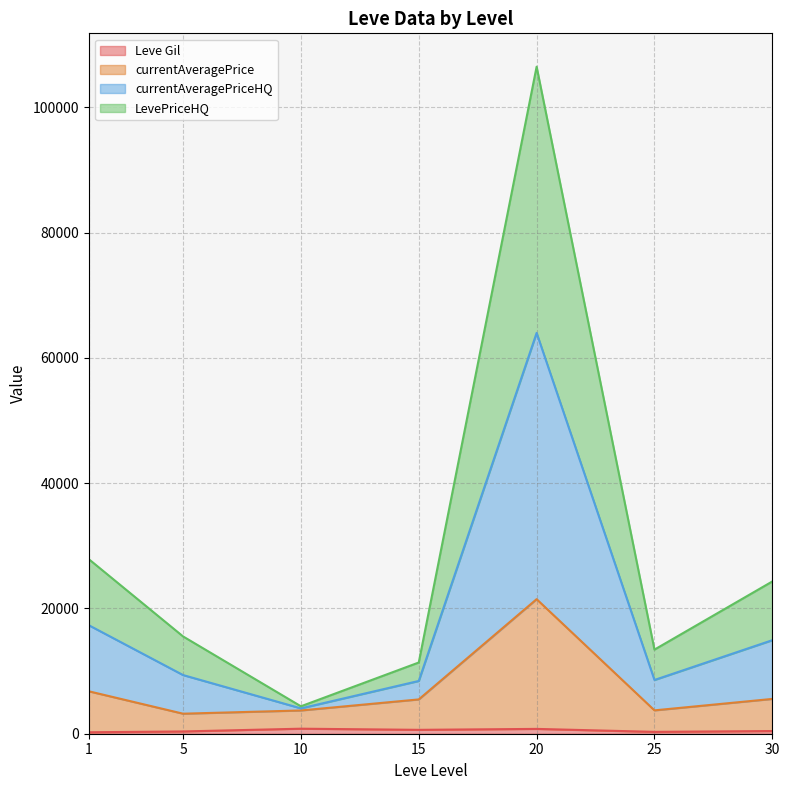

List the series in order of their peak value, lowest first.

Leve Gil, currentAveragePrice, currentAveragePriceHQ, LevePriceHQ